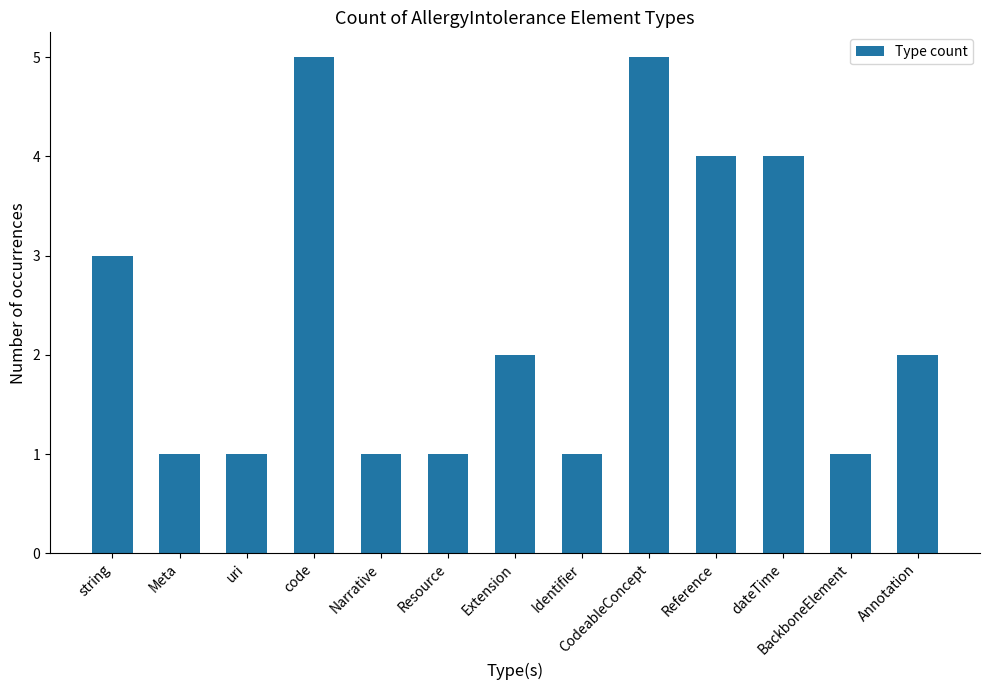

At which label is the value closest to 3?

string